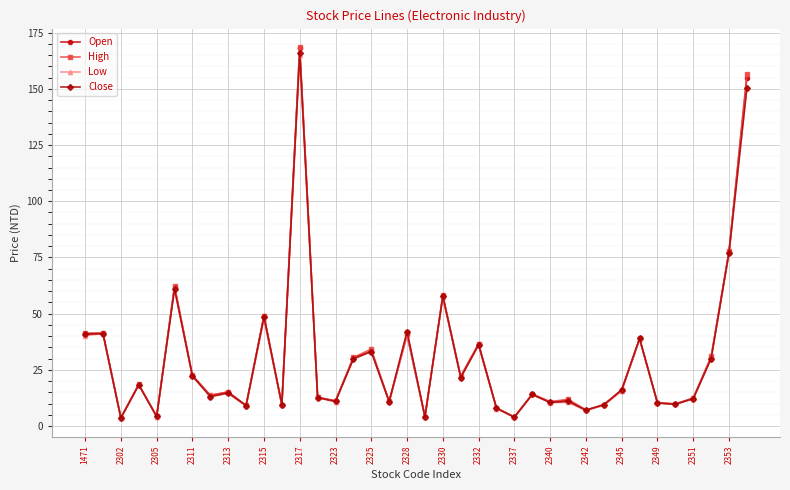

True or false: Open has more than 0 points higher than both neighbors.

True